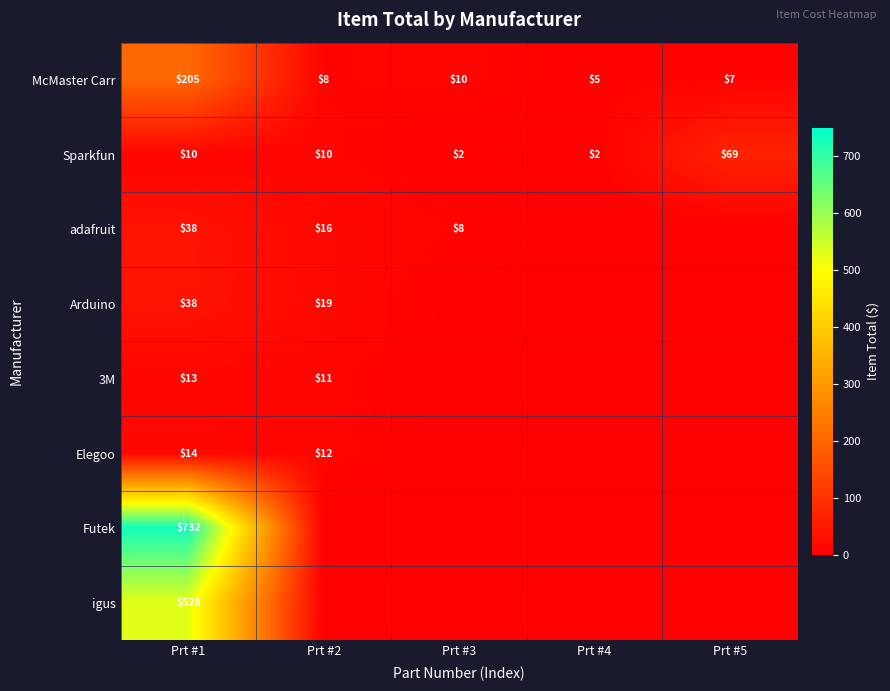

What is the average value of the Sparkfun series?

19